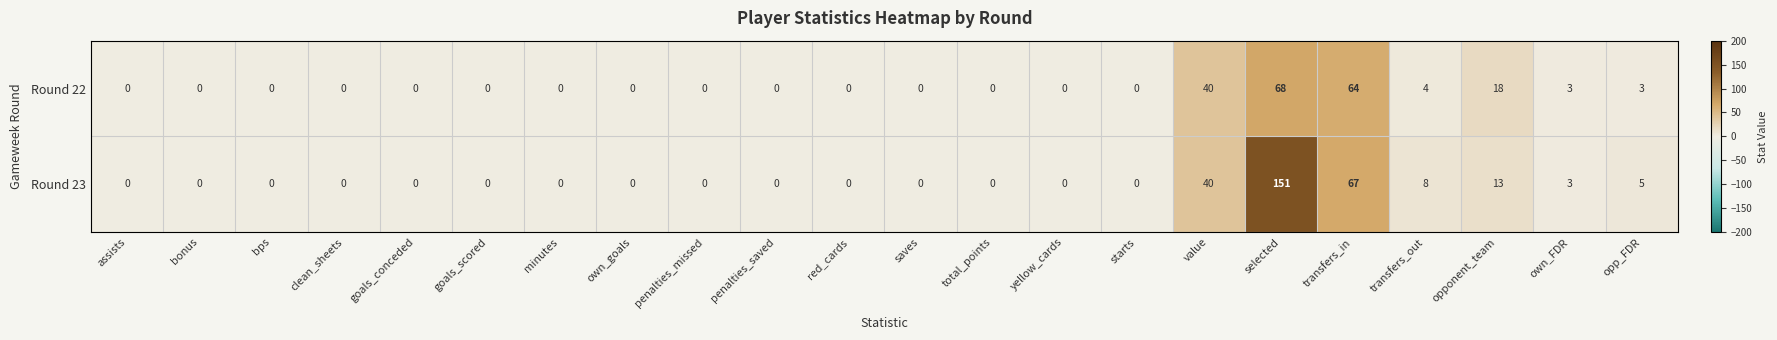

List the series in order of their peak value, lowest first.

Round 22, Round 23